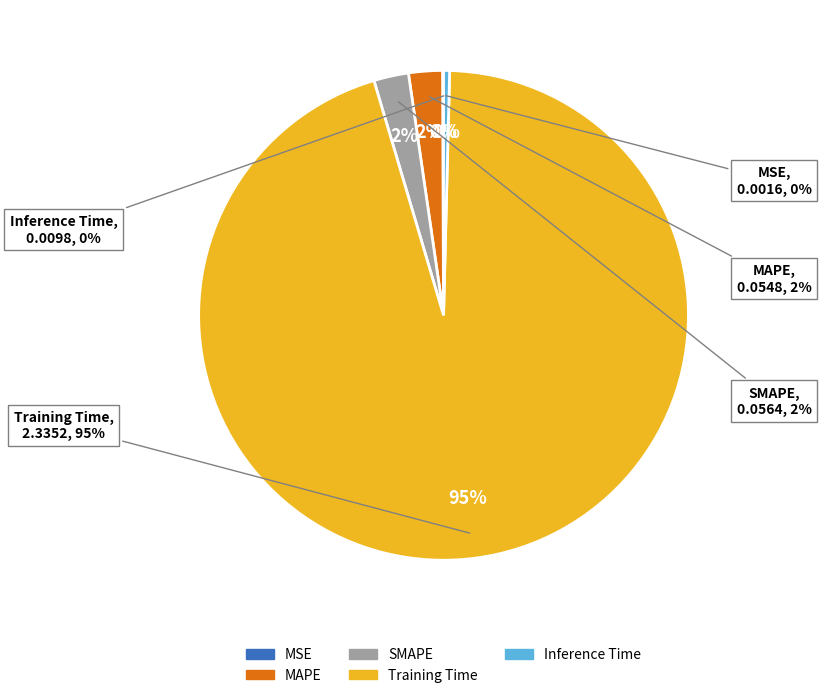

Which category has the smallest portion of the pie?

MSE